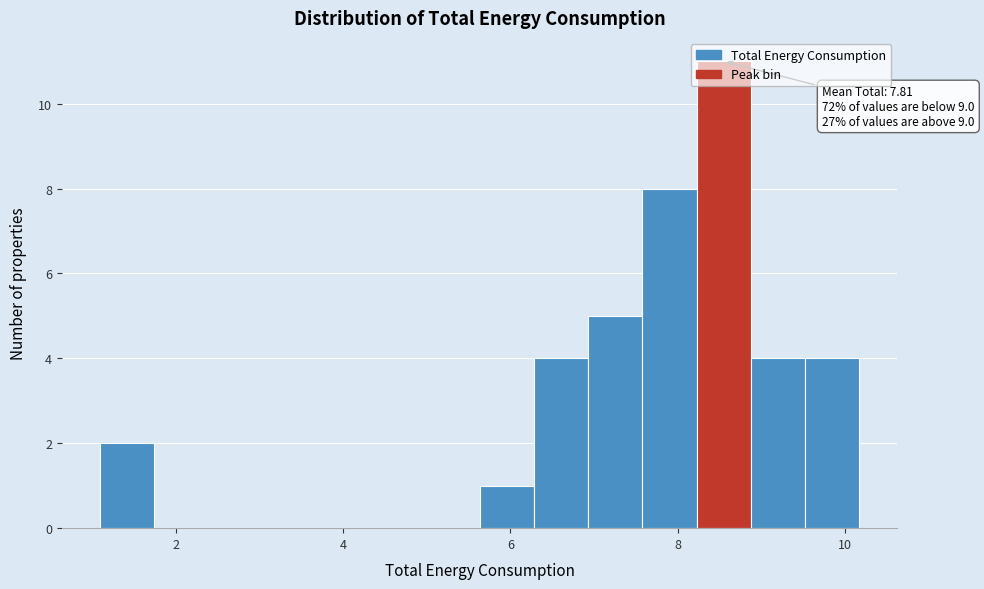

Read against the x-axis, roughly where is the centre of the tallest bar?

8.6